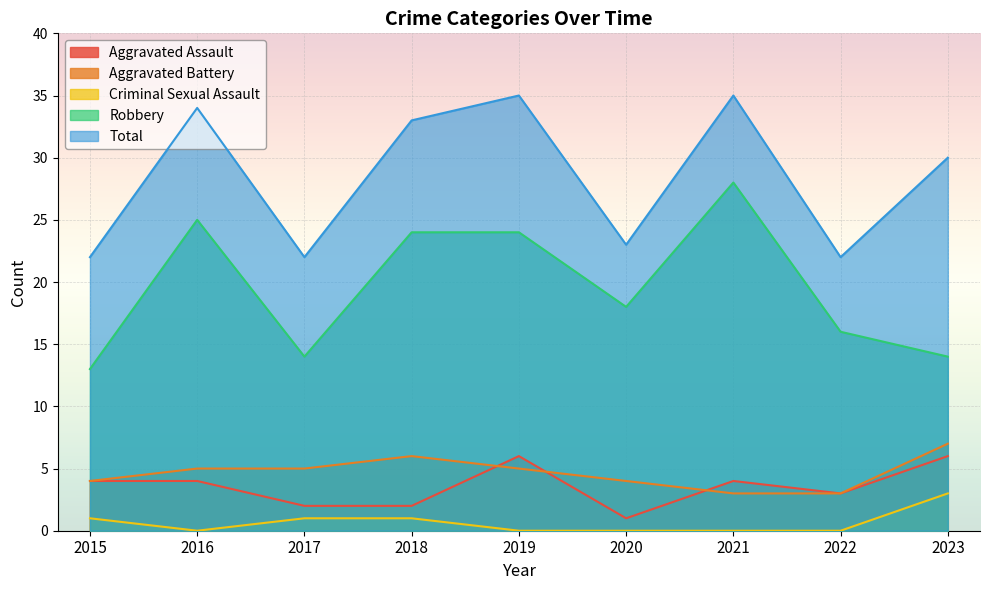

At which category is the sum across all series the highest?

2019